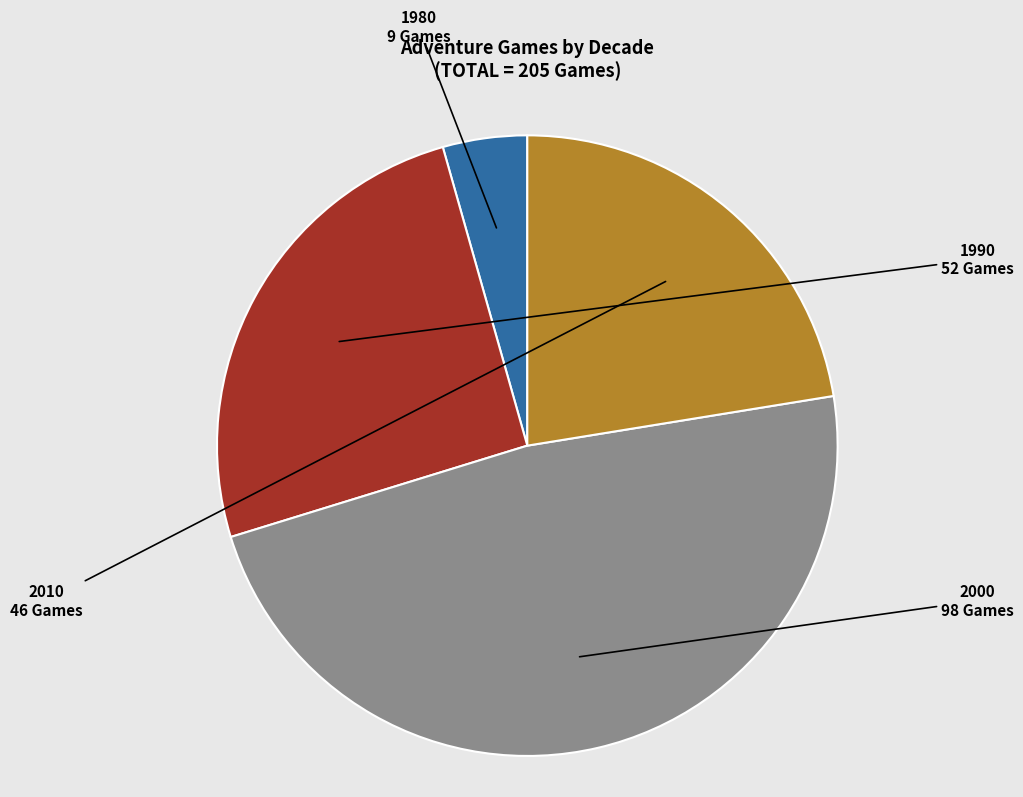

Is there a majority slice in this chart?

No